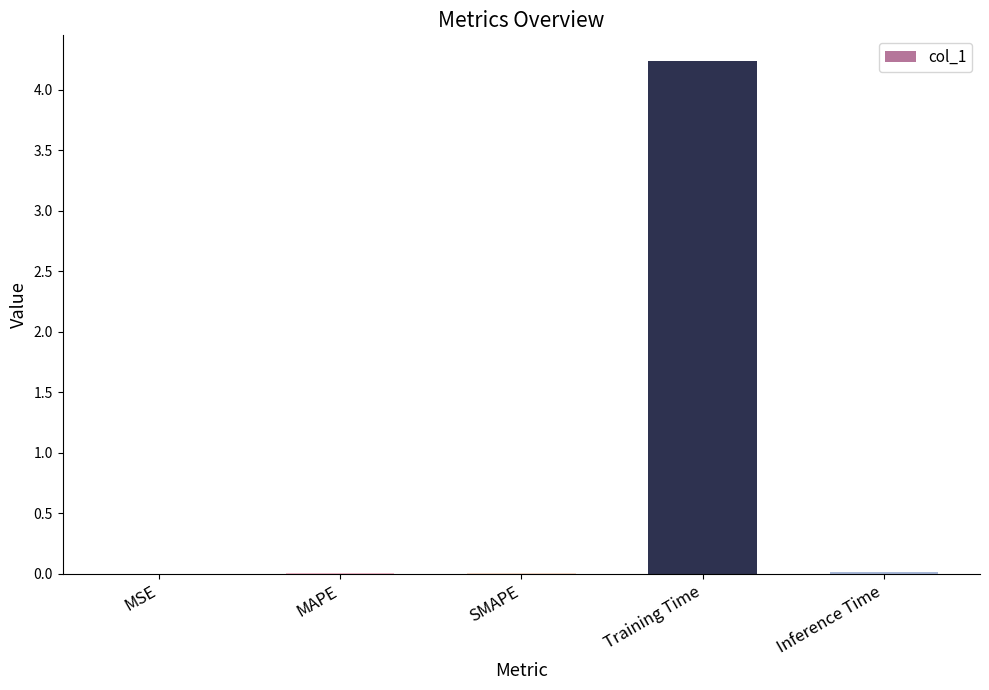

What is the sum of all values?

4.3